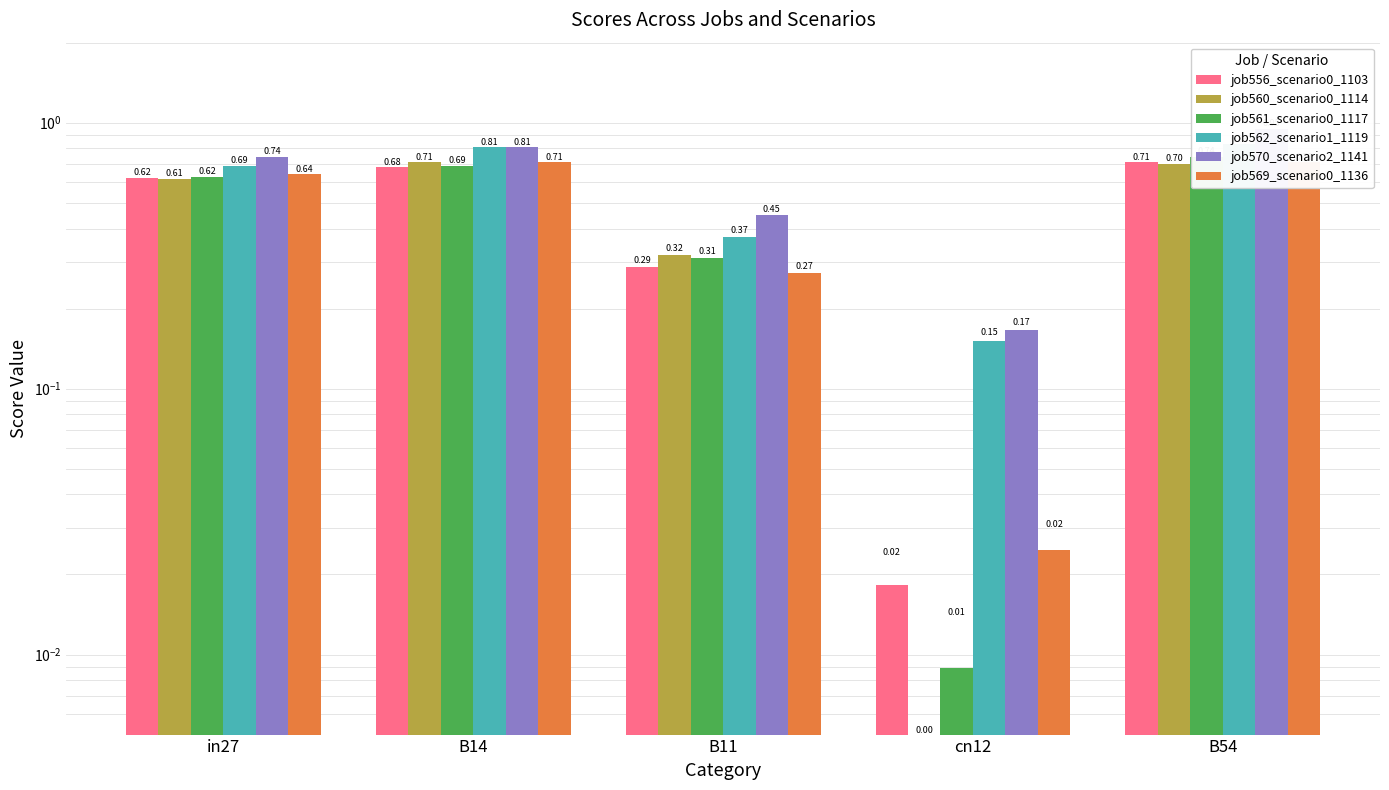

At how many categories does at least one series exceed 0?

5